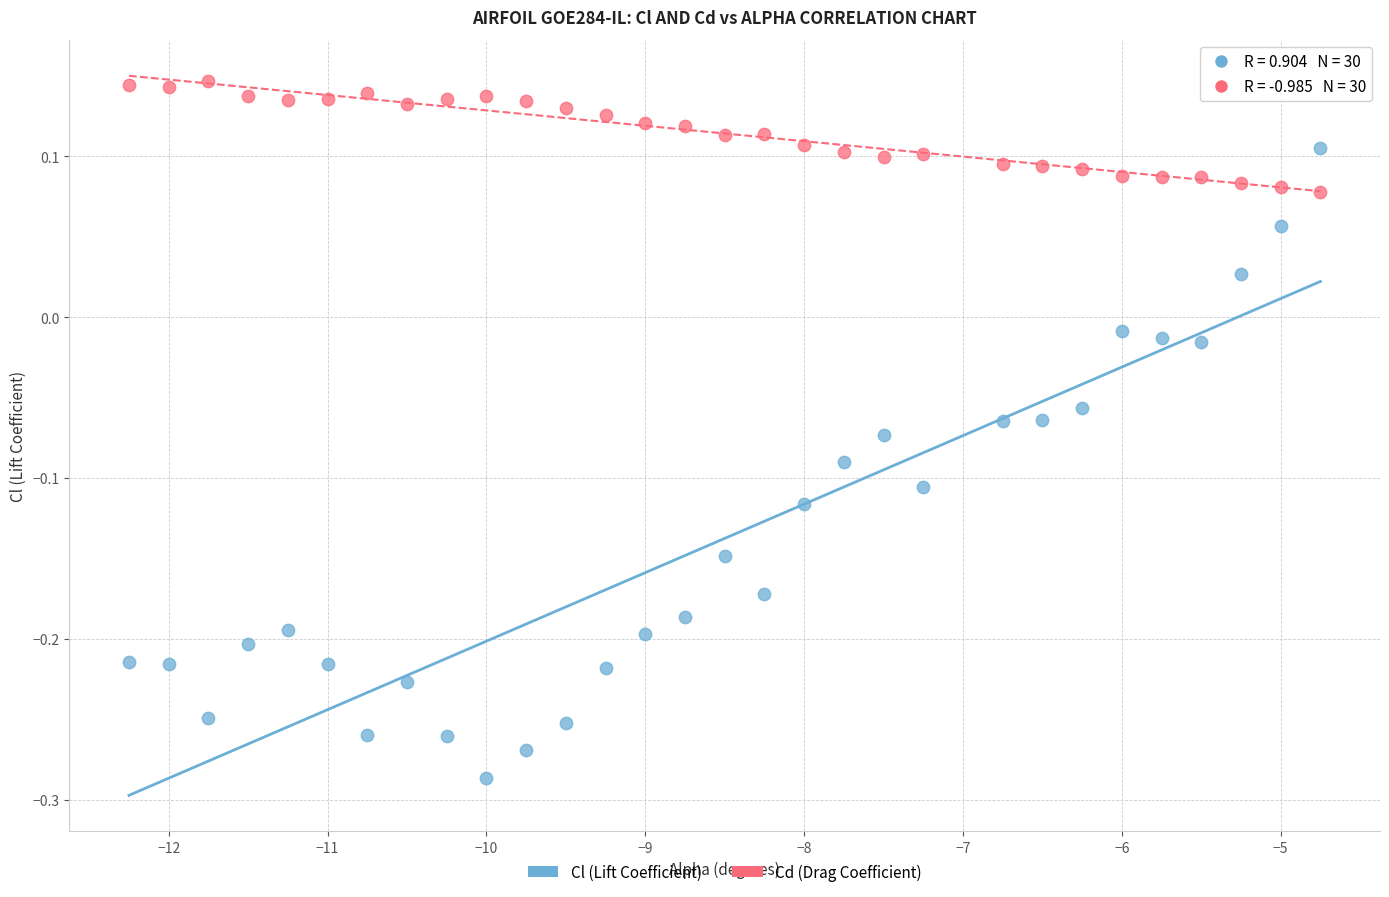

Which series has the largest Y range (max minus min)?

Cl (Lift Coefficient)